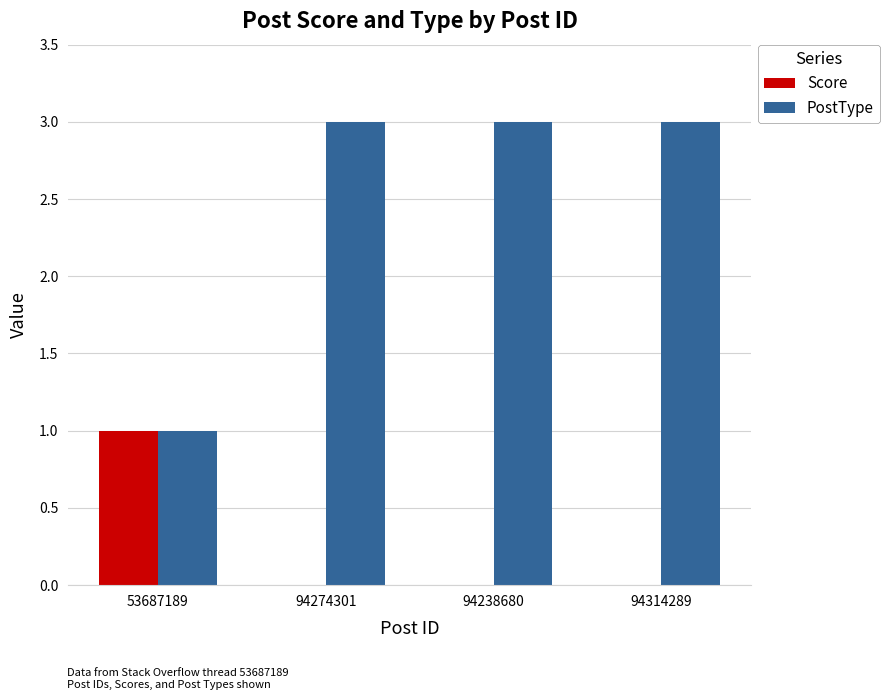

Reading left to right, what are all the values shown in this chart?

Score: 53687189=1	94274301=0	94238680=0	94314289=0
PostType: 53687189=1	94274301=3	94238680=3	94314289=3